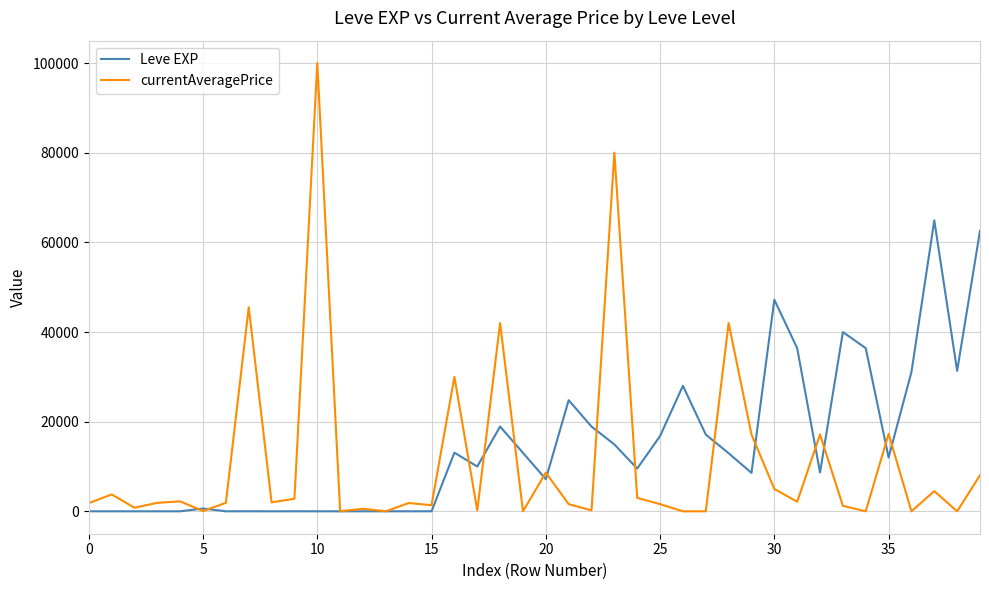

What is the maximum value shown in the chart?

100000.0